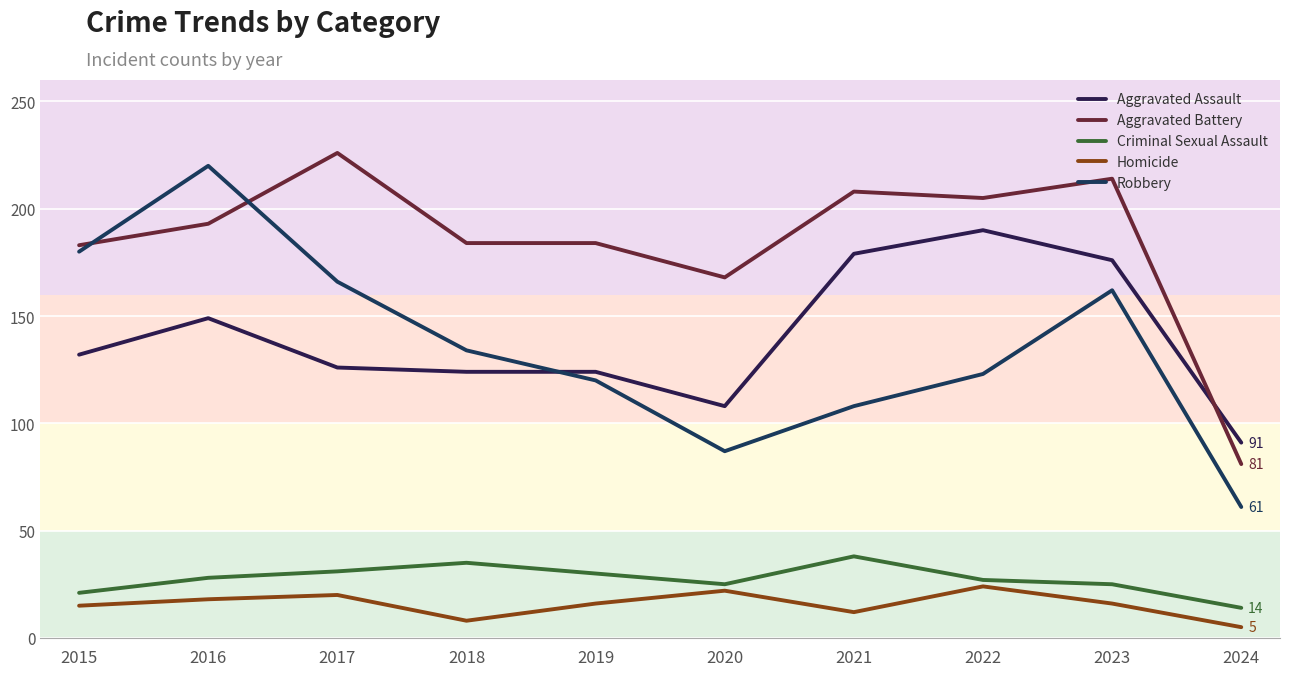

At which label does Robbery first exceed 134?

2015